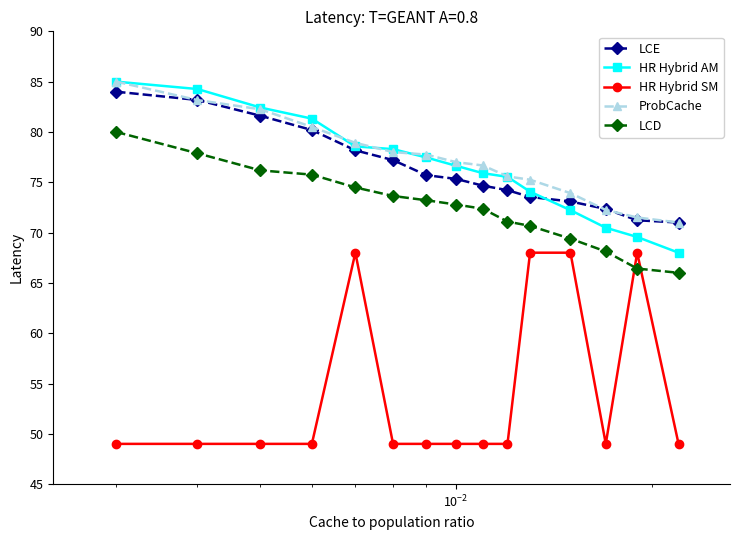

What is the value of the LCE point at the 8th from the left?

75.3